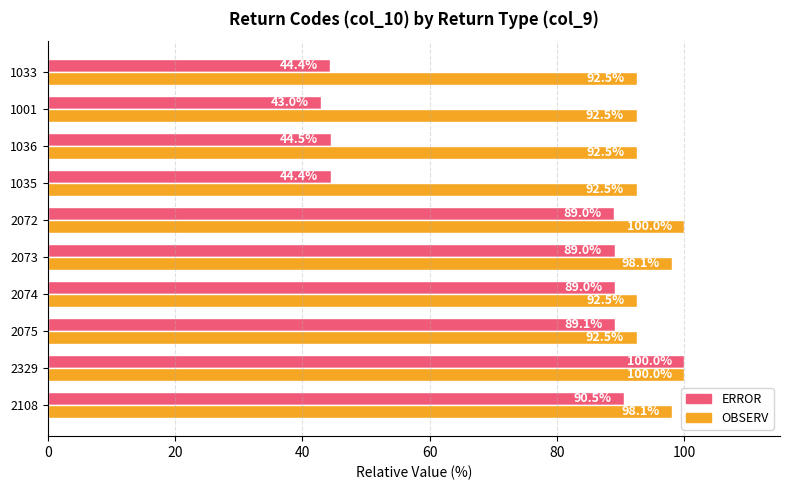

Rank the series by their average value, from highest to lowest.

OBSERV, ERROR